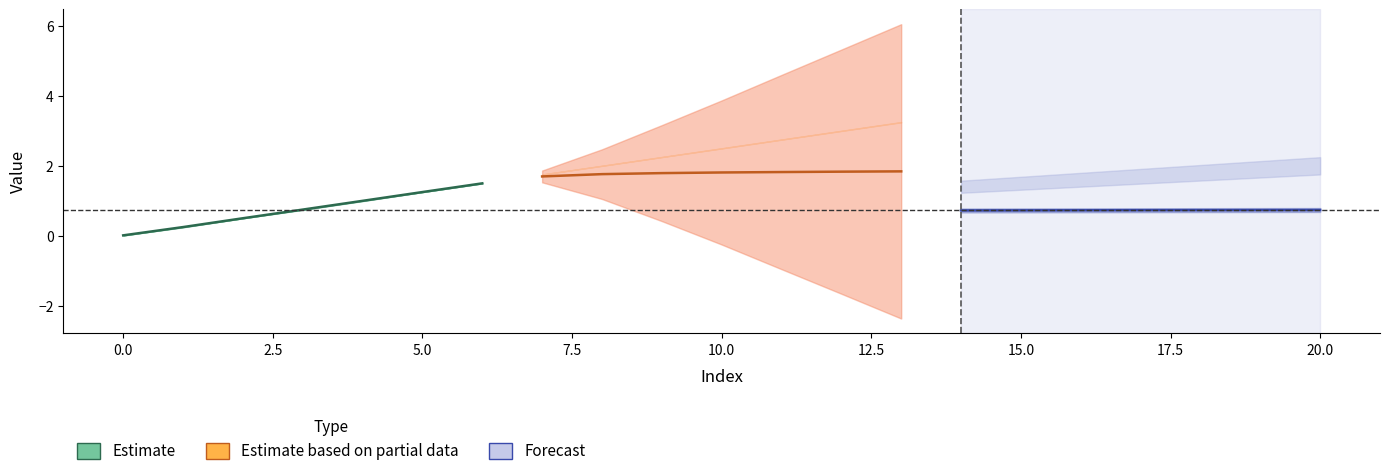

What is the lowest value of the Estimate based on partial data series?

1.7